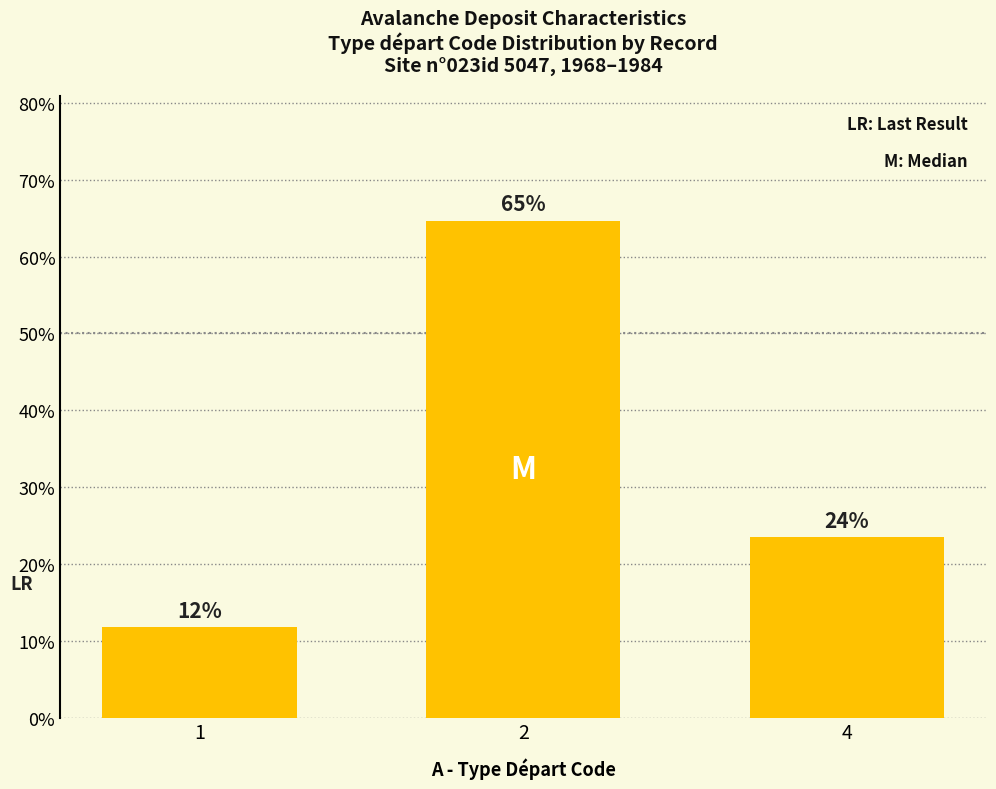

At which label is the value closest to 0?

1